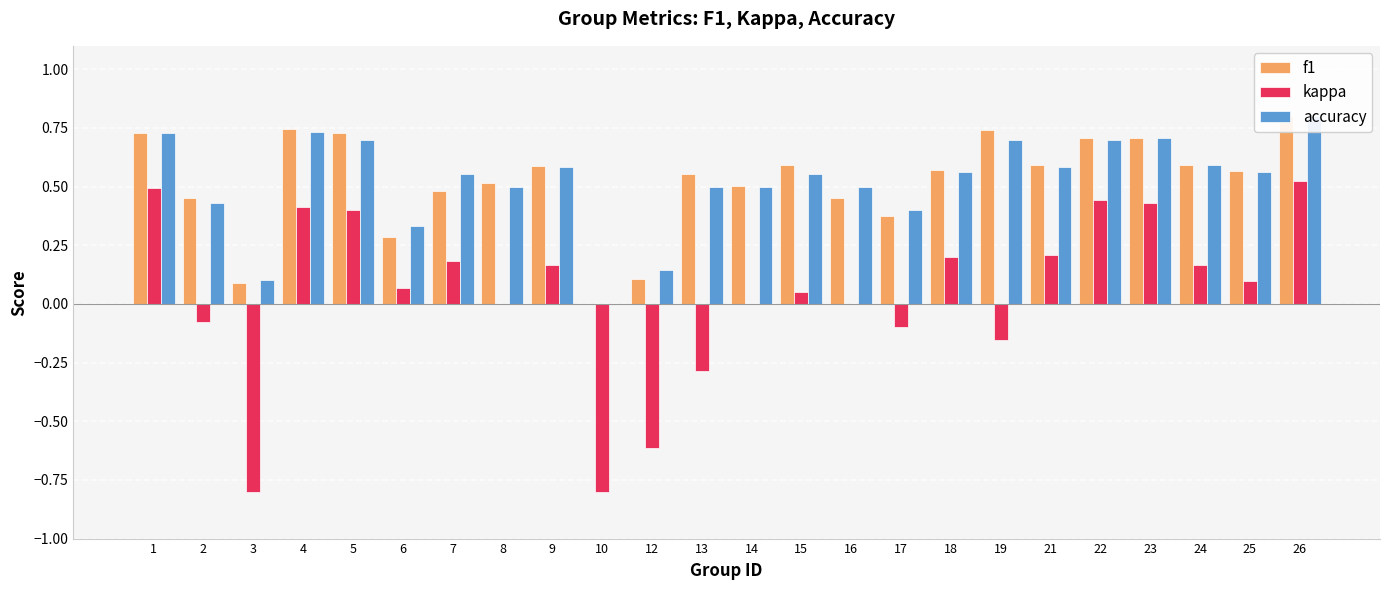

Reading left to right, what are all the values shown in this chart?

f1: 1=0.7	2=0.5	3=0.1	4=0.7	5=0.7	6=0.3	7=0.5	8=0.5	9=0.6	10=0.0	12=0.1	13=0.6	14=0.5	15=0.6	16=0.5	17=0.4	18=0.6	19=0.7	21=0.6	22=0.7	23=0.7	24=0.6	25=0.6	26=0.8
kappa: 1=0.5	2=-0.1	3=-0.8	4=0.4	5=0.4	6=0.1	7=0.2	8=0.0	9=0.2	10=-0.8	12=-0.6	13=-0.3	14=0.0	15=0.1	16=0.0	17=-0.1	18=0.2	19=-0.2	21=0.2	22=0.4	23=0.4	24=0.2	25=0.1	26=0.5
accuracy: 1=0.7	2=0.4	3=0.1	4=0.7	5=0.7	6=0.3	7=0.6	8=0.5	9=0.6	10=0.0	12=0.1	13=0.5	14=0.5	15=0.6	16=0.5	17=0.4	18=0.6	19=0.7	21=0.6	22=0.7	23=0.7	24=0.6	25=0.6	26=0.8